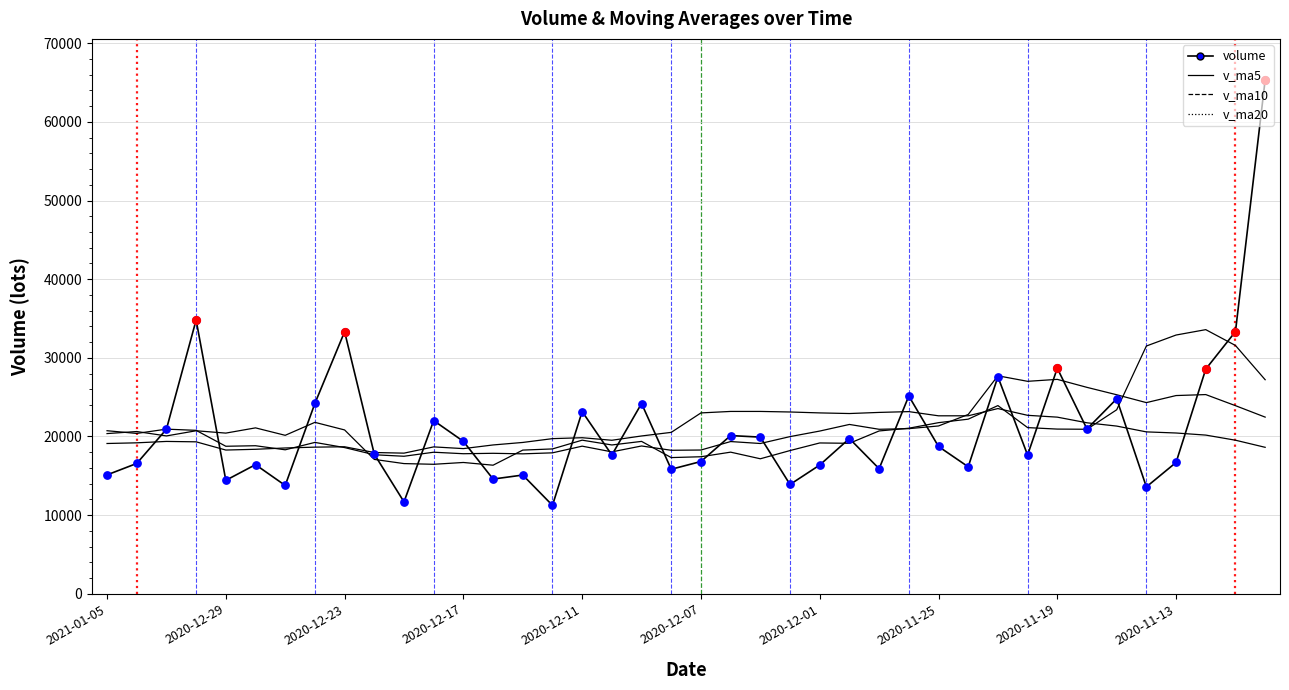

At which category is the sum across all series the highest?

39